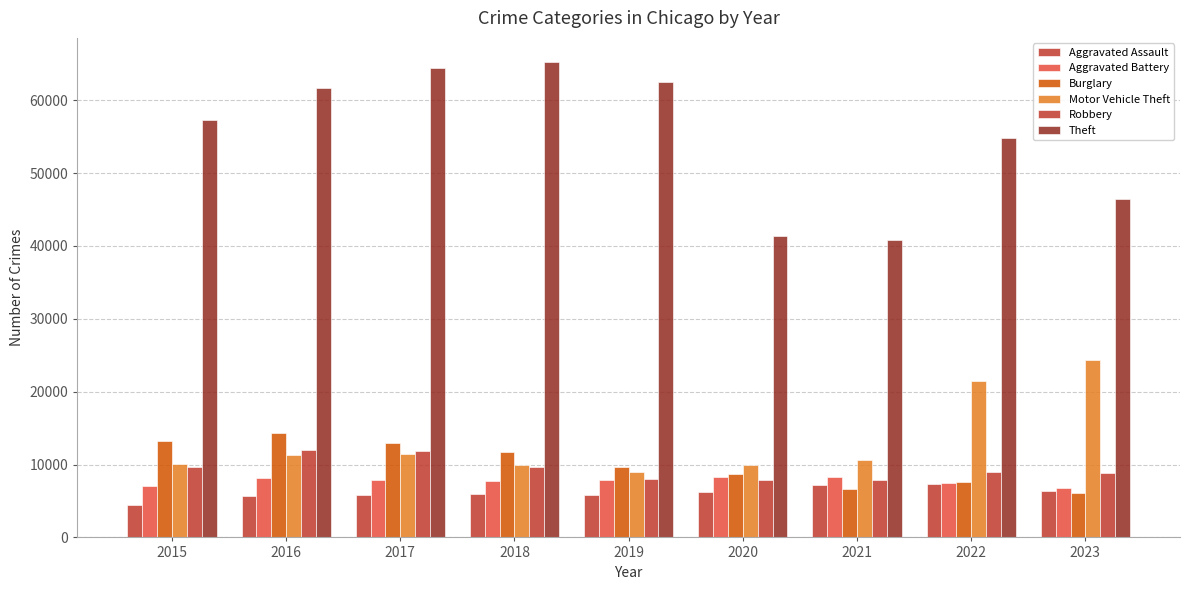

At which label does Motor Vehicle Theft first exceed 10603?

2016